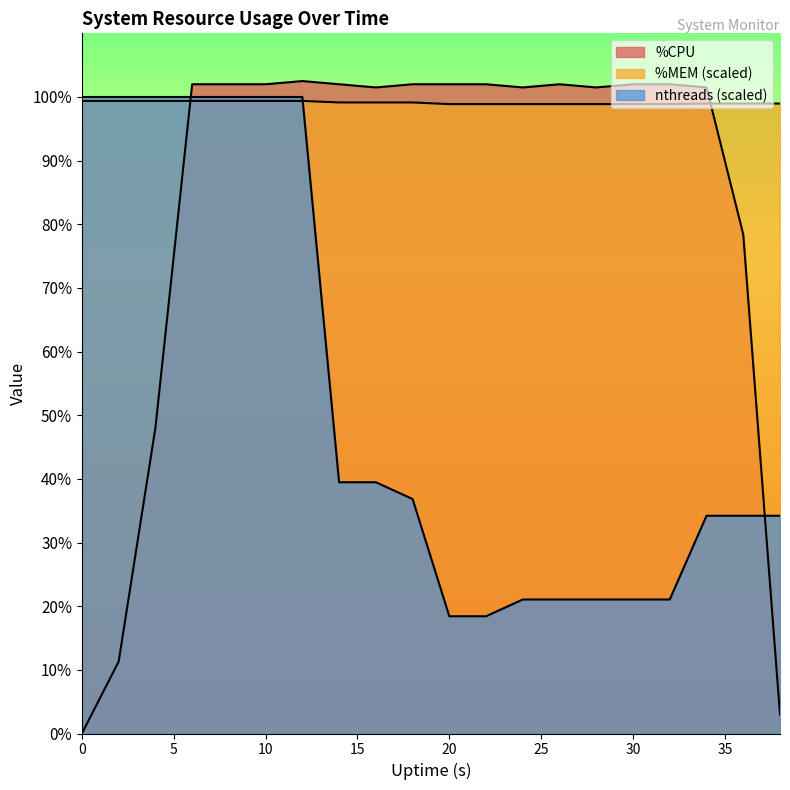

Reading right to left, what are all the values shown in this chart?

%CPU: 38=3.0	36=78.4	34=101.5	32=102.0	30=102.0	28=101.5	26=102.0	24=101.5	22=102.0	20=102.0	18=102.0	16=101.5	14=102.0	12=102.5	10=102.0	8=102.0	6=102.0	4=48.0	2=11.3	0=0.0
%MEM: 38=99.0	36=99.0	34=99.0	32=98.9	30=98.9	28=98.9	26=98.9	24=98.9	22=98.9	20=98.9	18=99.1	16=99.1	14=99.1	12=99.4	10=99.4	8=99.4	6=99.4	4=99.4	2=99.4	0=99.4
nthreads: 38=34.2	36=34.2	34=34.2	32=21.1	30=21.1	28=21.1	26=21.1	24=21.1	22=18.4	20=18.4	18=36.8	16=39.5	14=39.5	12=100.0	10=100.0	8=100.0	6=100.0	4=100.0	2=100.0	0=100.0